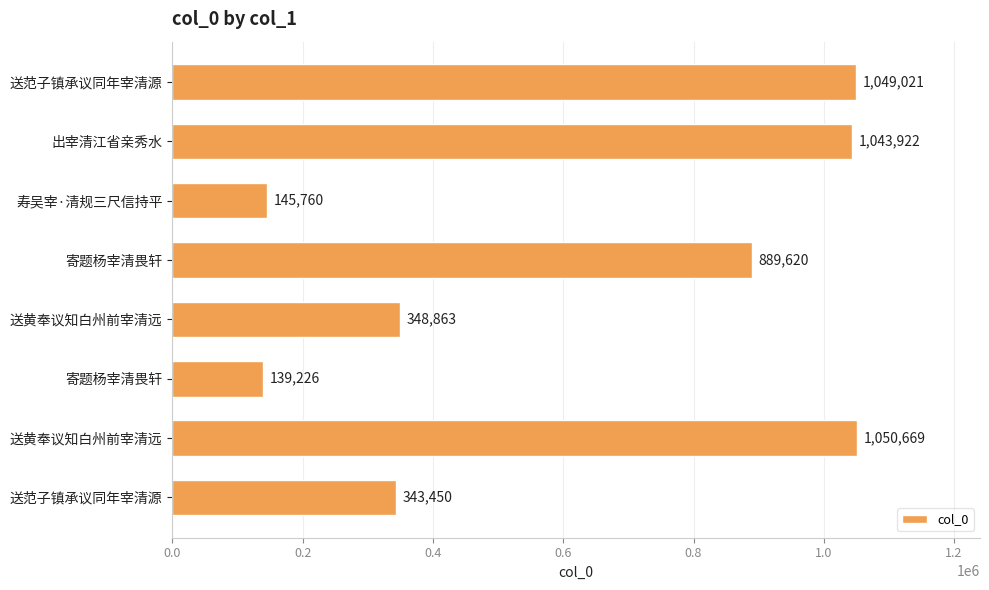

Does the chart contain any negative values?

No